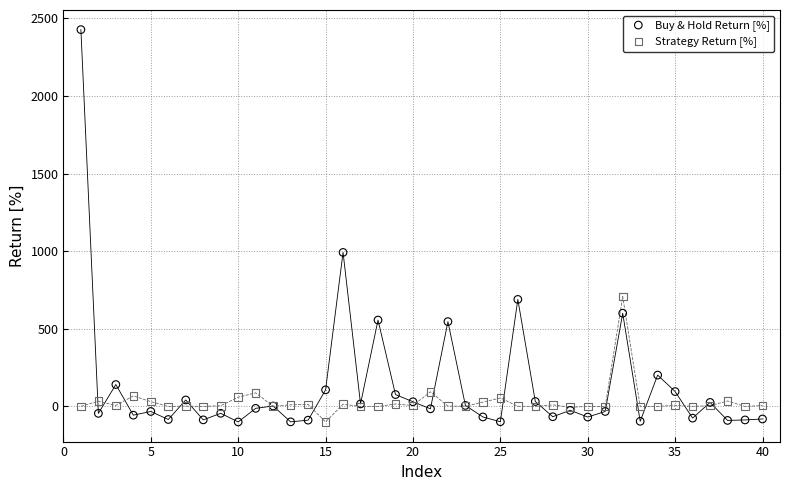

In the Buy & Hold Return [%] series, what Y value is closest to 1163?

991.9